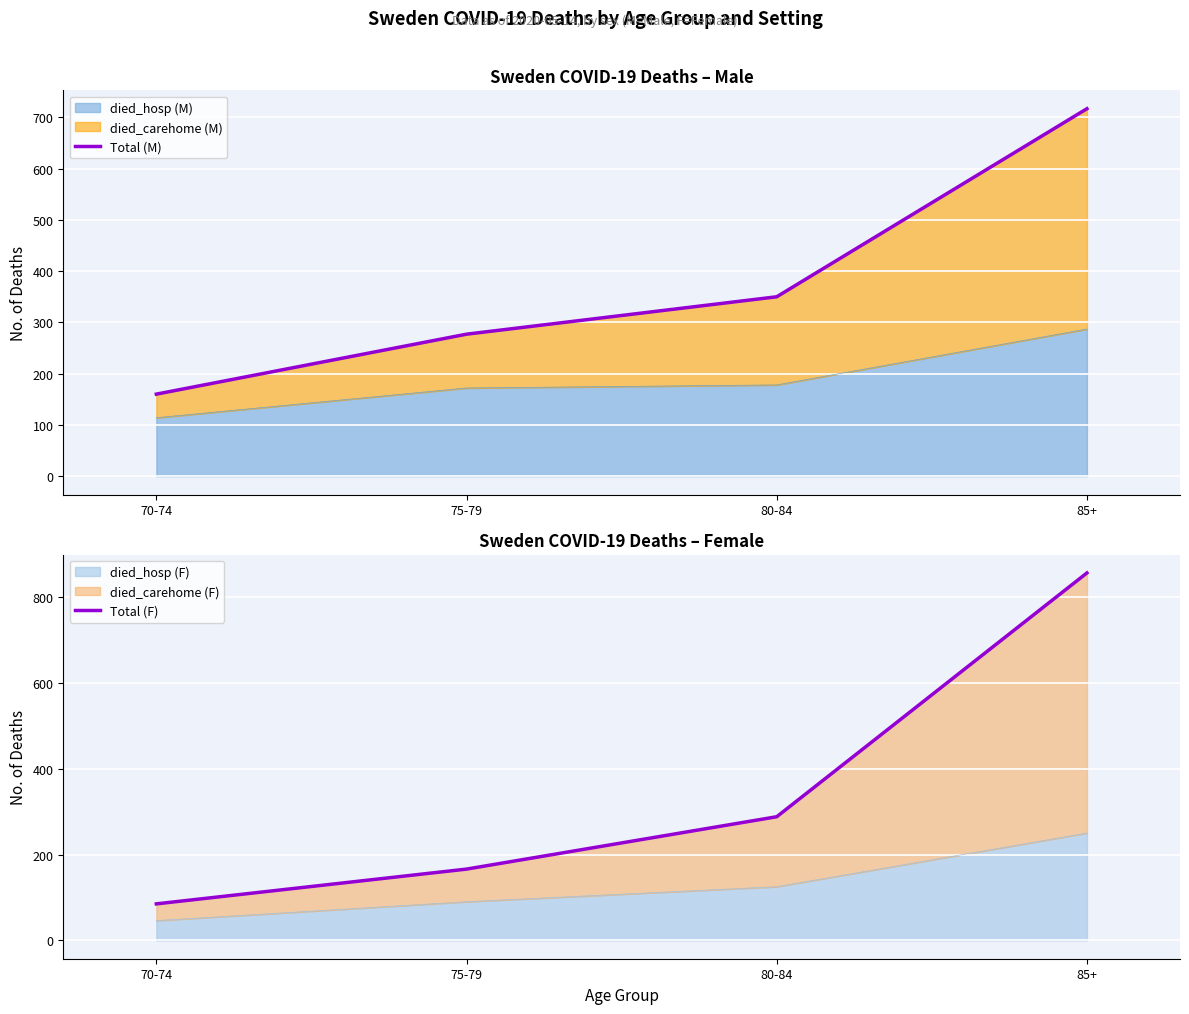

Is it true that died_hosp (M) equals 114 at 70-74?

True